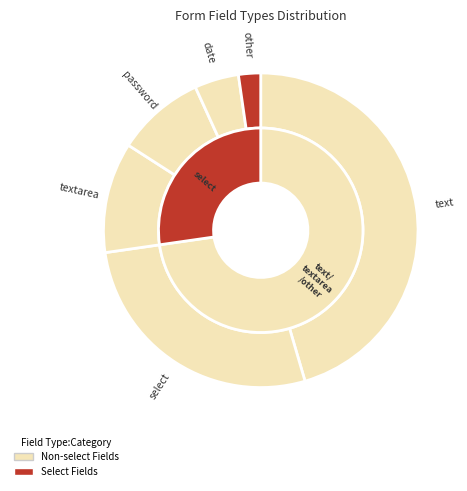

Is there a majority slice in this chart?

No